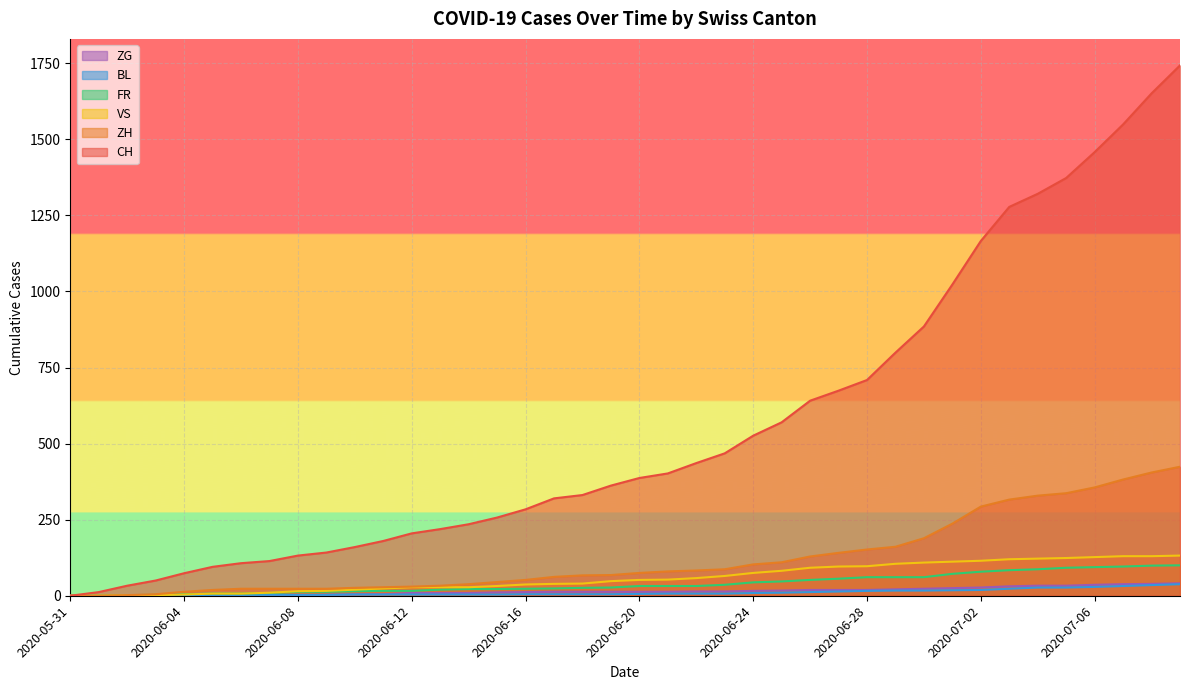

Which series has the largest total across all categories?

CH